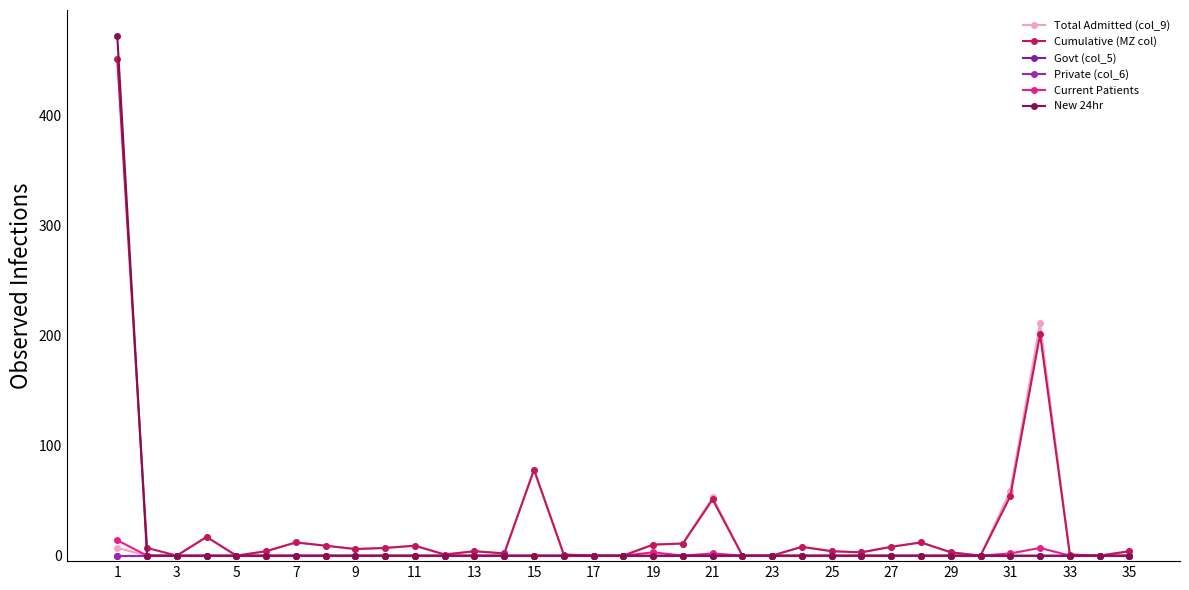

True or false: Private (col_6) and Cumulative (MZ col) cross at least once.

False